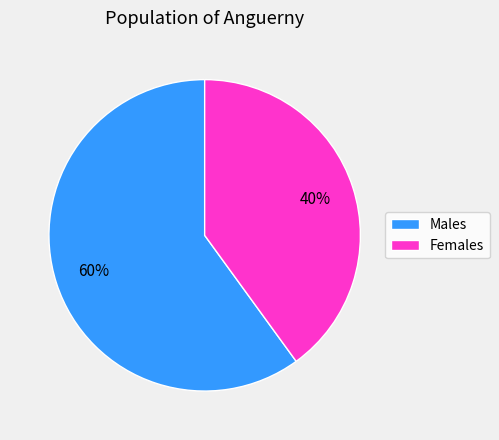

Between Males and Females, which is larger?

Males